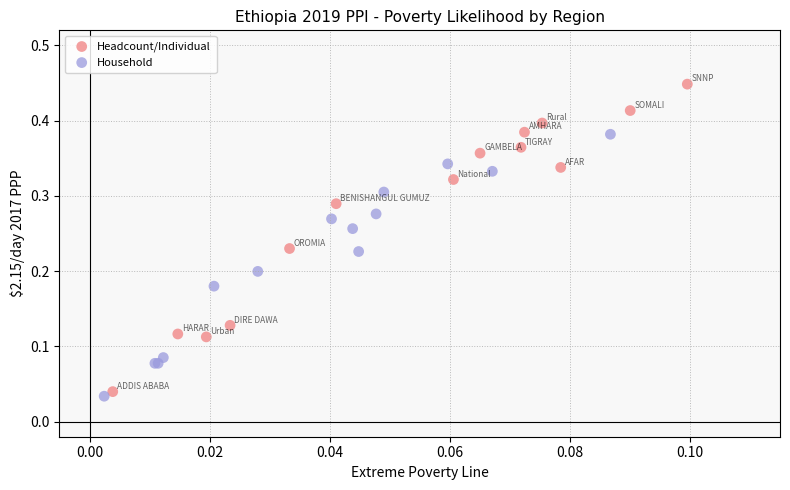

Which series contains the highest Y value?

Headcount/Individual